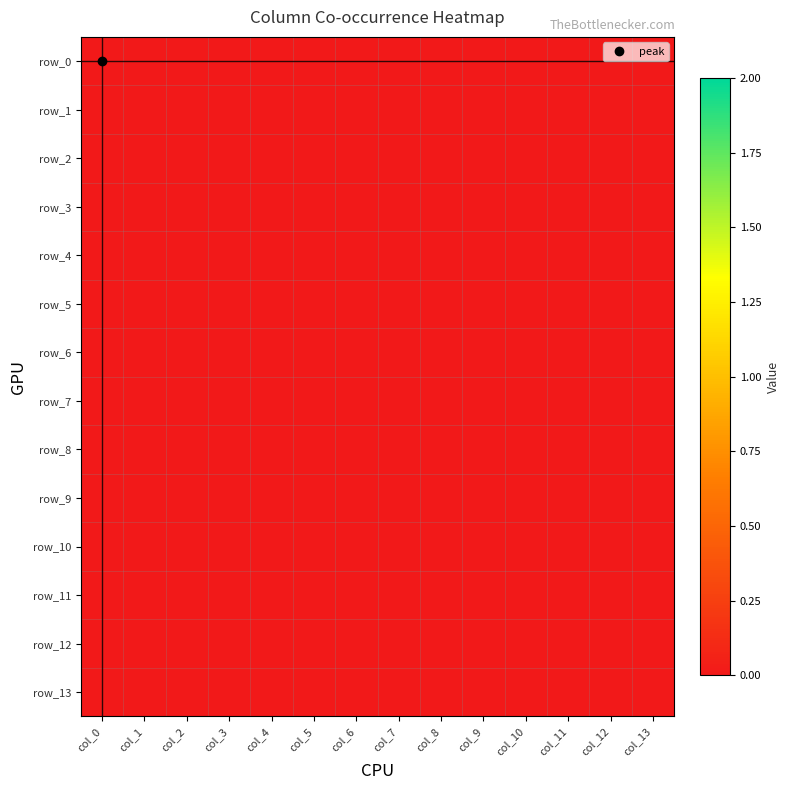

At which label is 0 closest to 1?

col_1